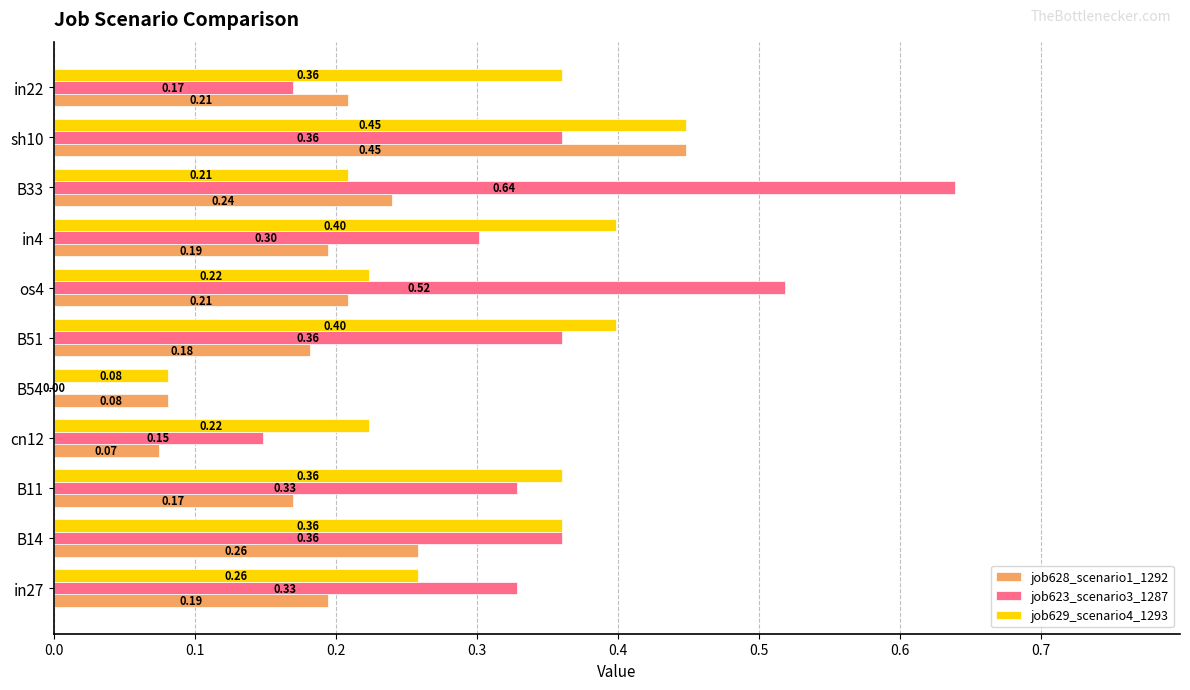

At which category is the sum across all series the highest?

sh10